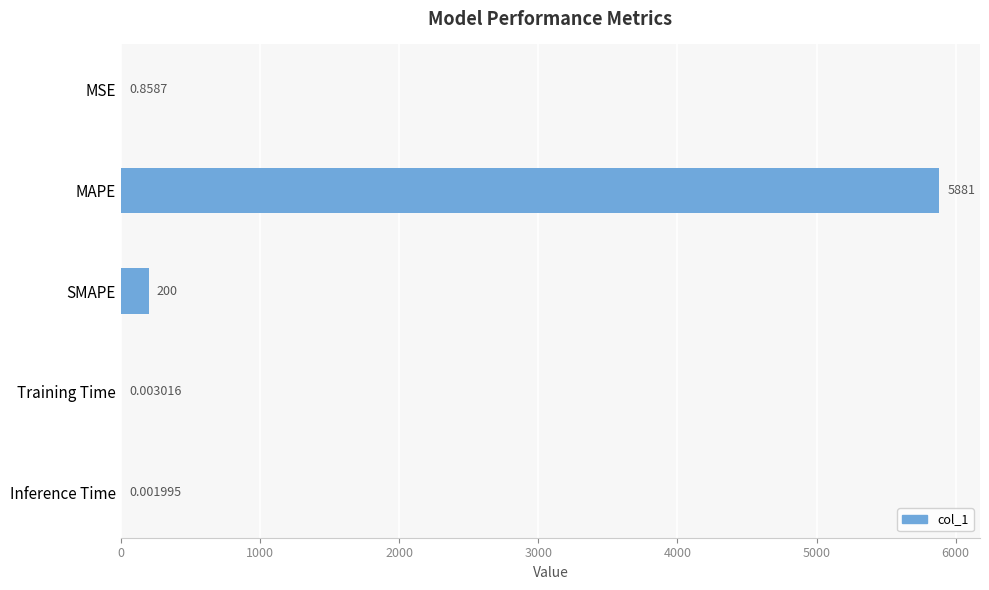

Which has a higher value, Inference Time or Training Time?

Training Time